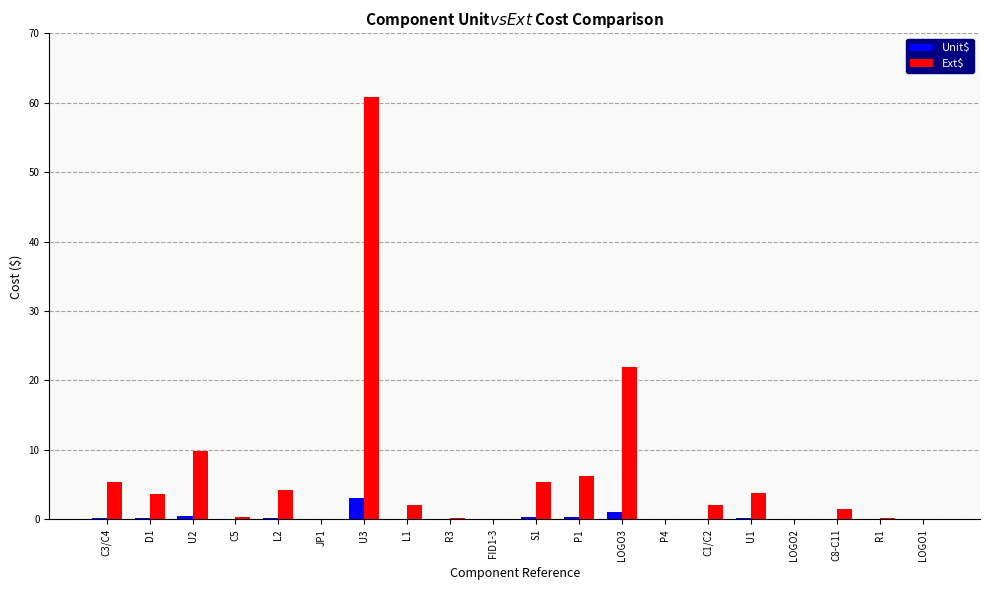

At which category is the sum across all series the highest?

U3